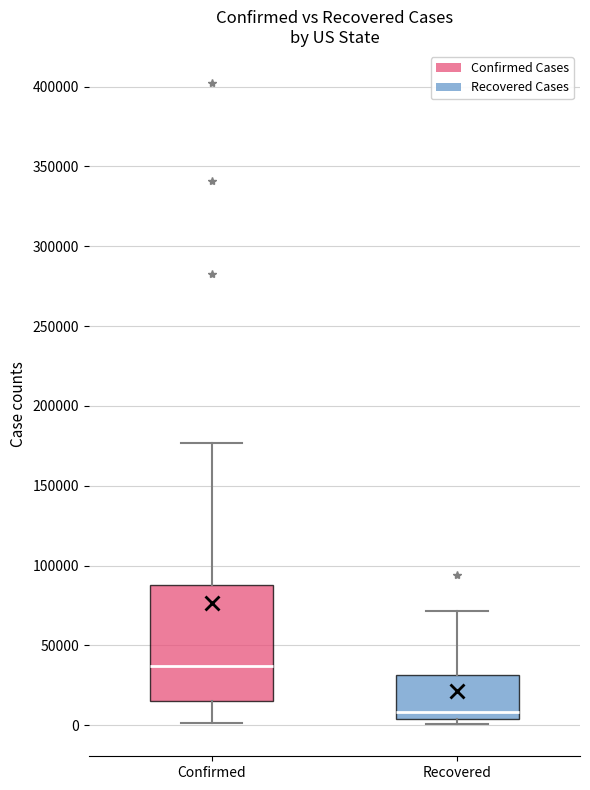

Which box has the lowest median line?

Recovered